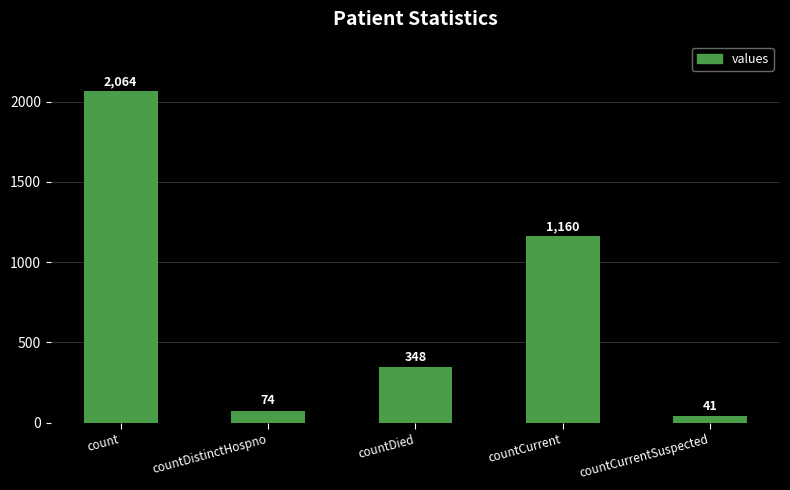

What is the minimum value shown in the chart?

41